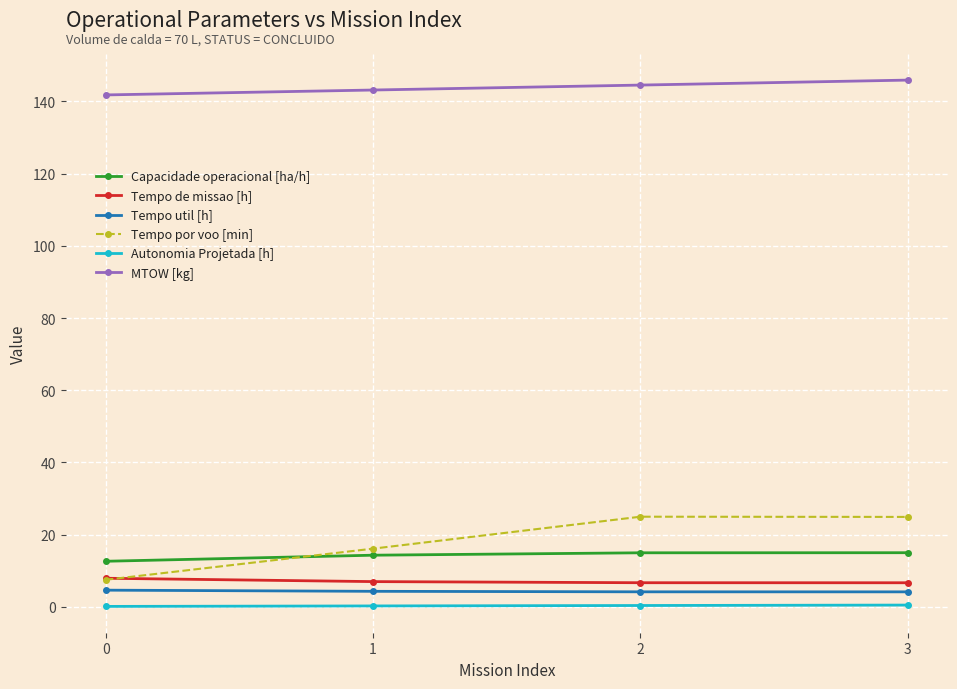

True or false: Tempo de missao [h] and Tempo util [h] intersect in this chart.

False